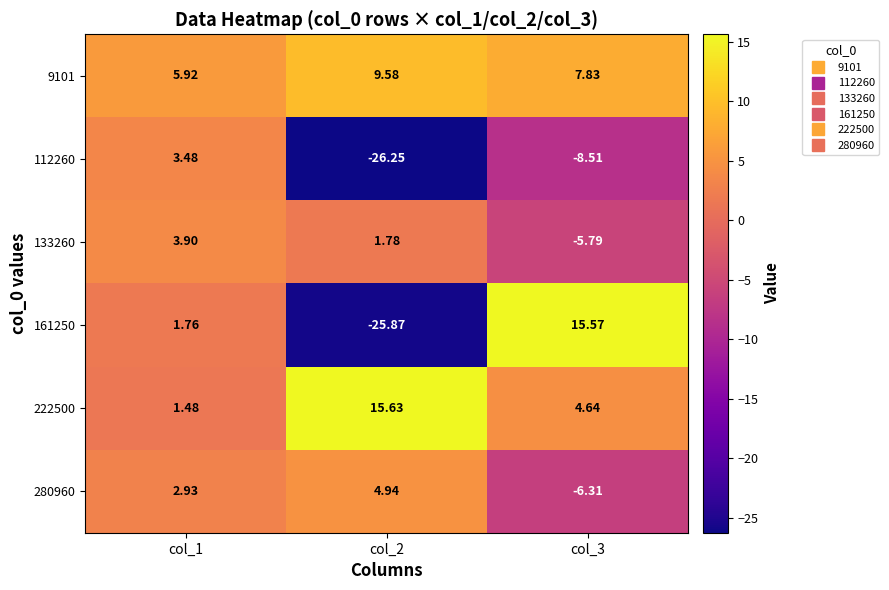

Is the value of 161250 at col_3 greater than the value of 133260 at col_3?

Yes